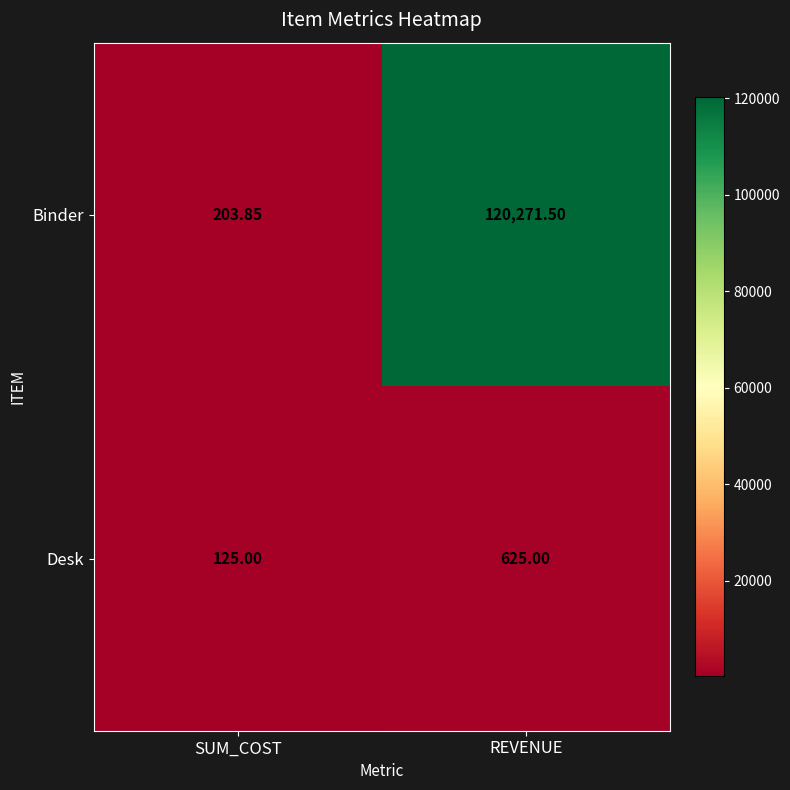

Which series has the largest total across all categories?

Binder